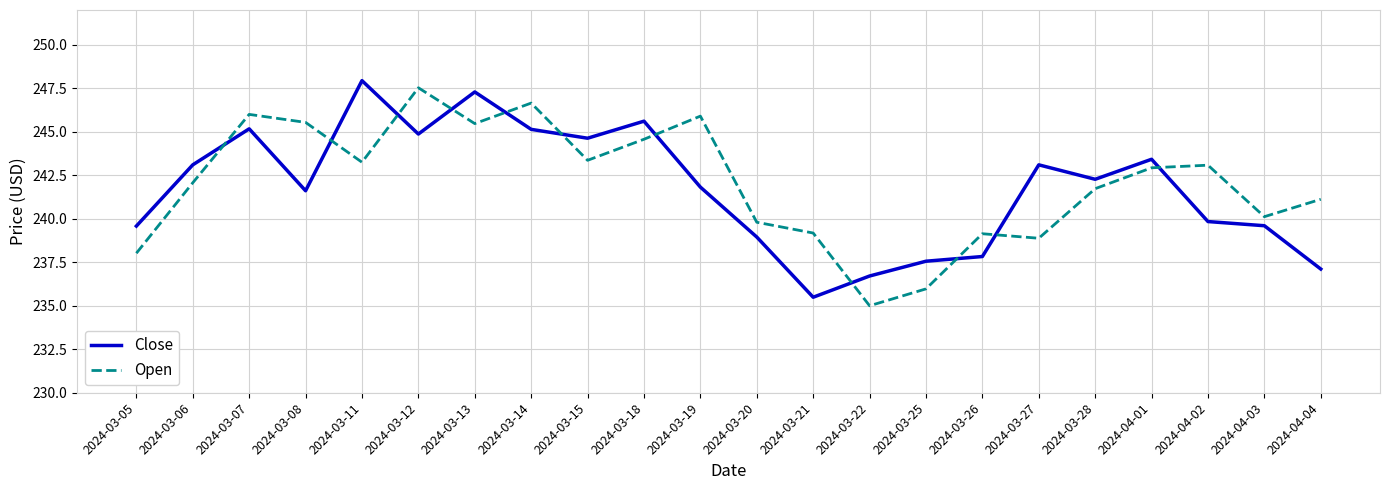

What is the difference between the second highest and minimum values in the Open series?

11.6